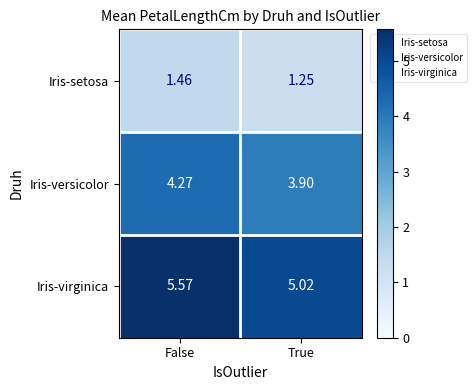

Rank the series at True from lowest to highest value.

Iris-setosa, Iris-versicolor, Iris-virginica